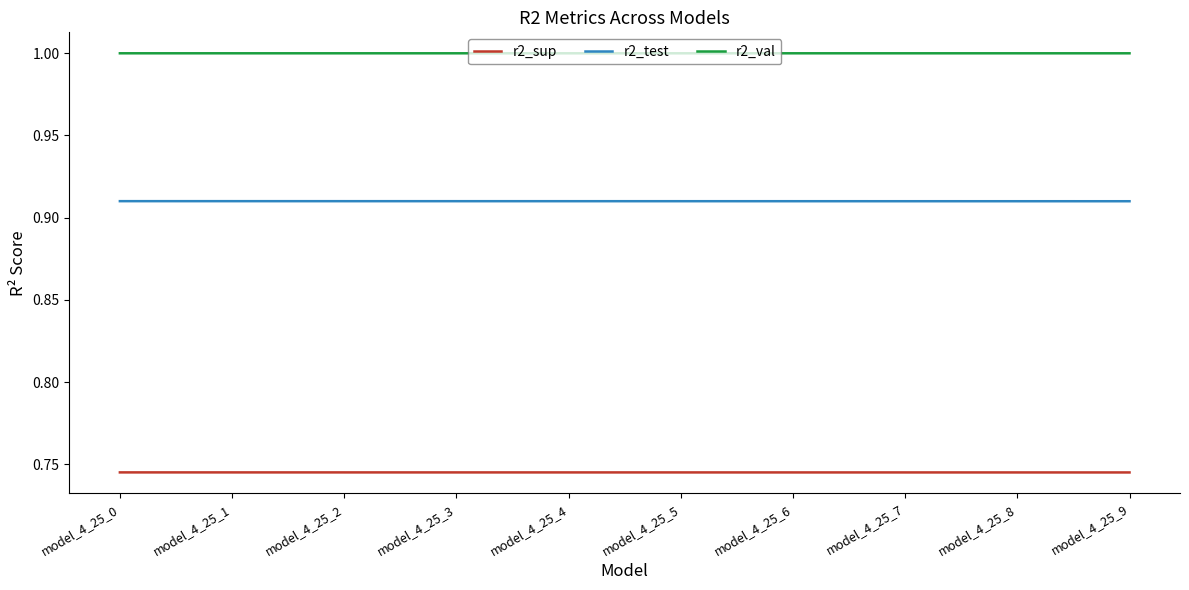

Is the value of r2_sup at model_4_25_9 greater than the value of r2_test at model_4_25_0?

No